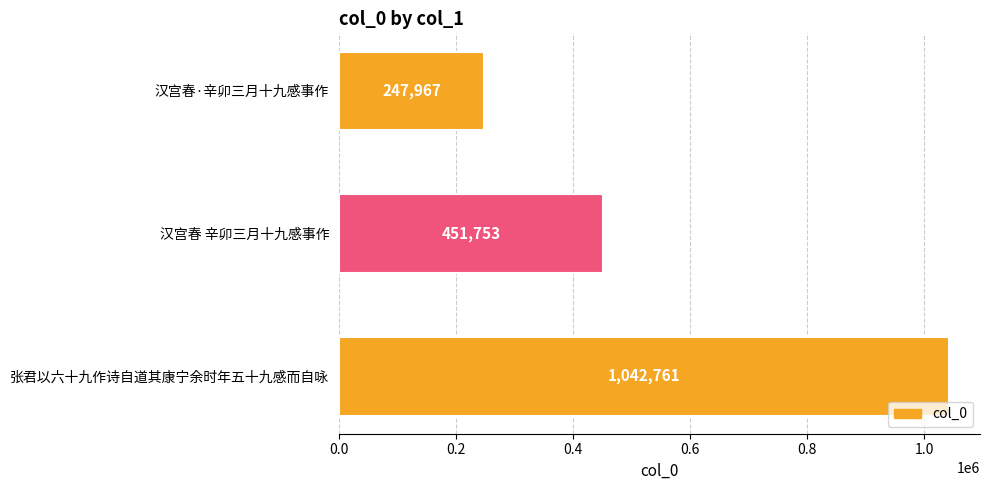

How many distinct data groups are displayed?

1